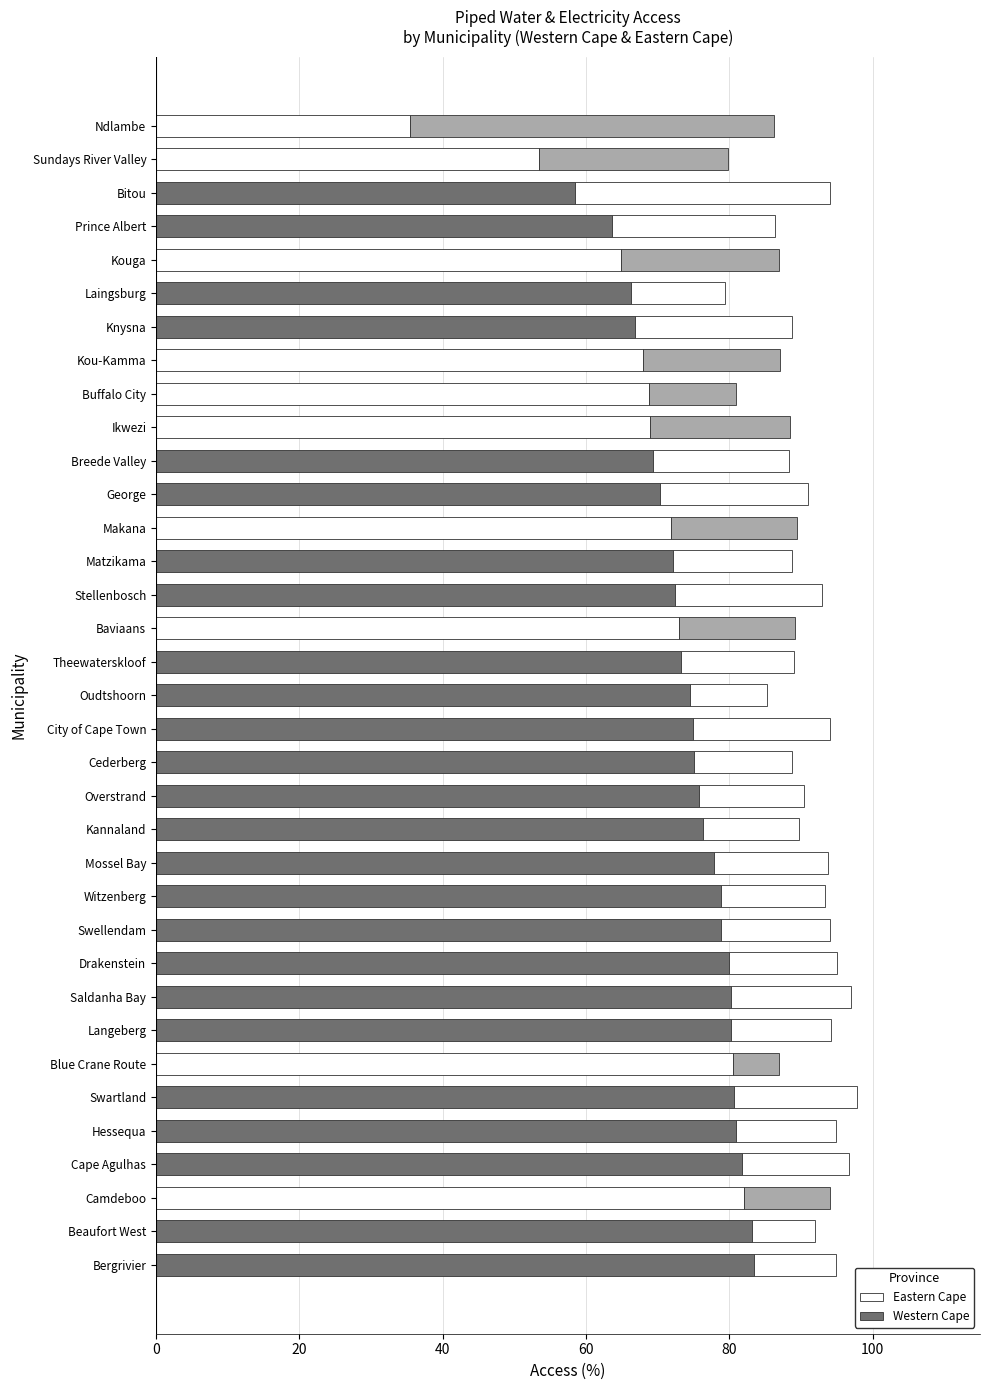

How many distinct data groups are displayed?

2